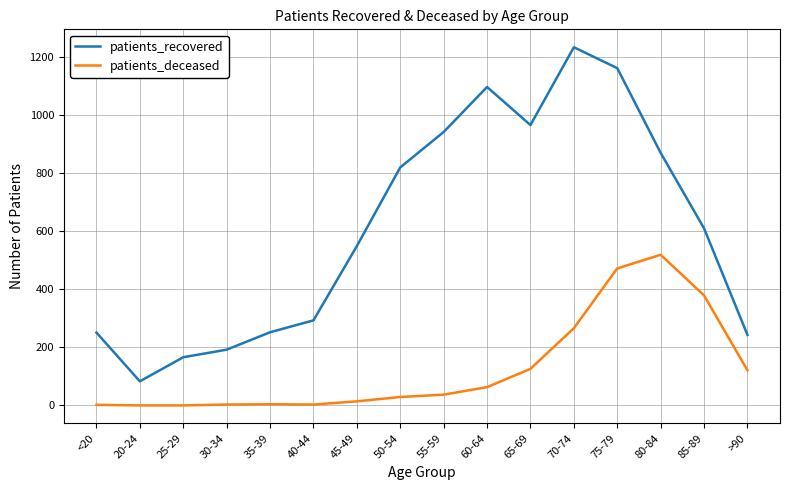

Which series has the largest total across all categories?

patients_recovered